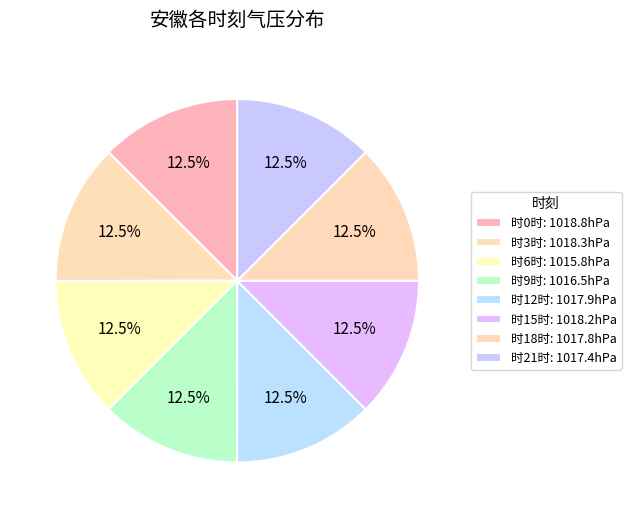

How many slices are in this pie chart?

8